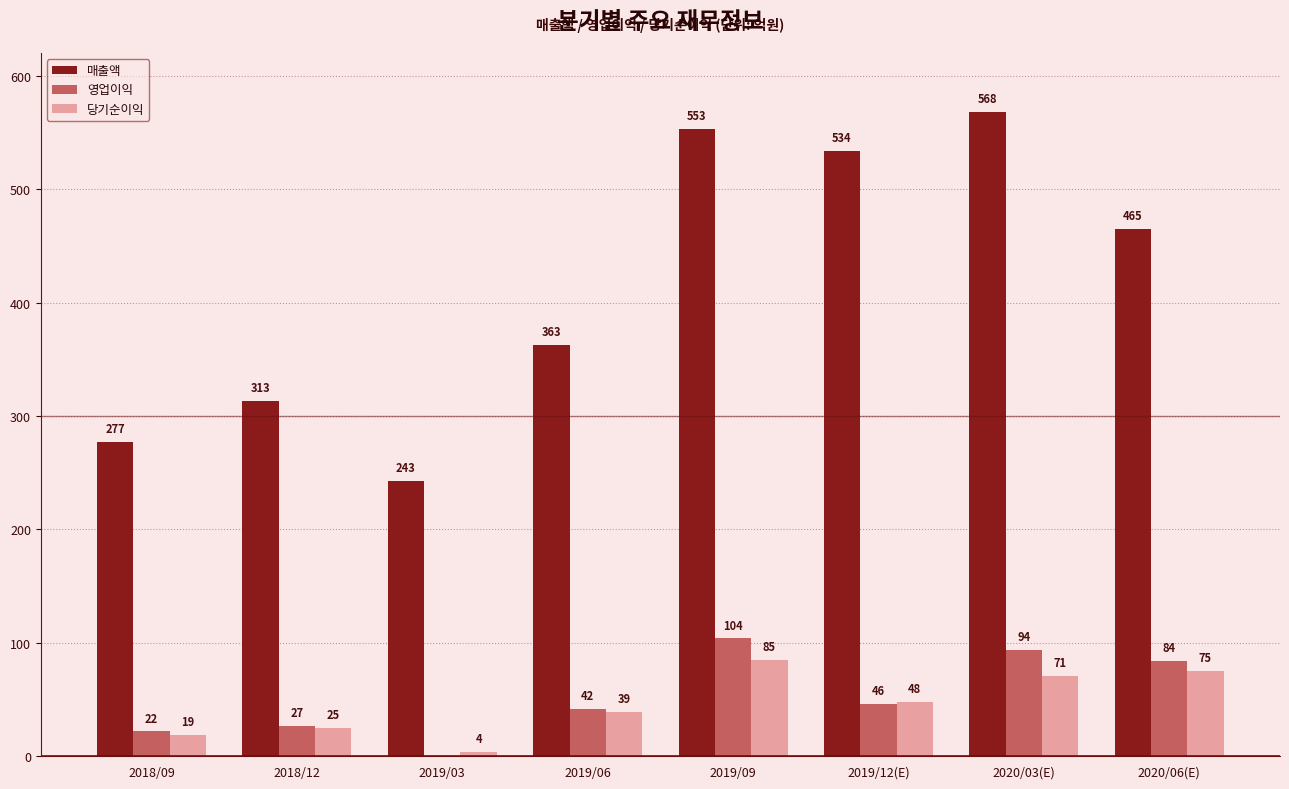

Which category has the highest value in the 당기순이익 series?

2019/09